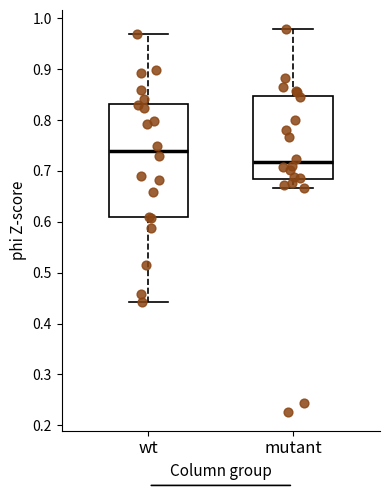

Where does the median line of the box for wt sit on the y-axis? The values are not printed on the chart, so give them approximately, as read against the axis.

0.74